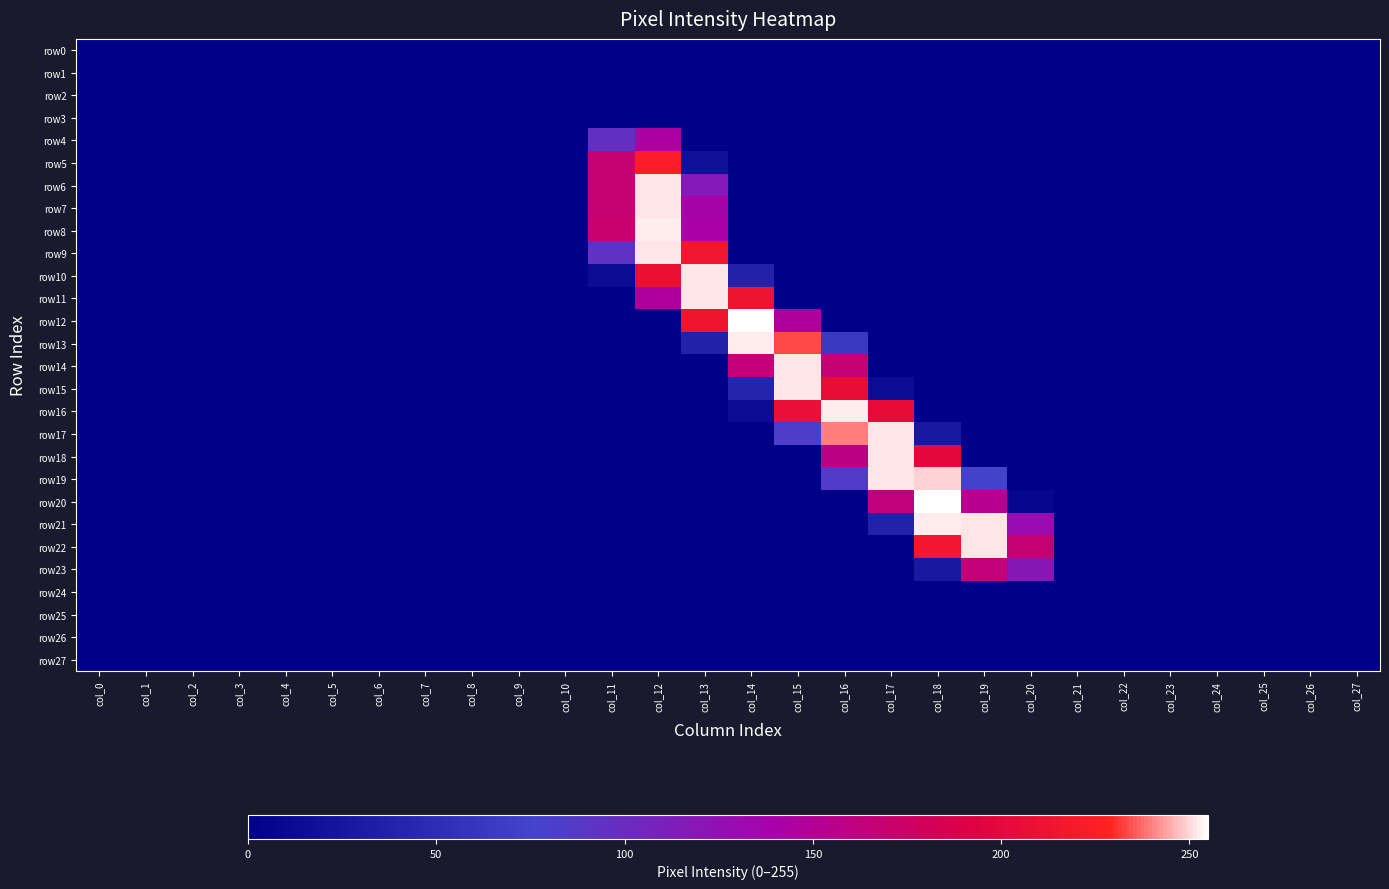

Rank the series by their maximum value, from lowest to highest.

row0, row1, row2, row3, row24, row25, row26, row27, row4, row23, row5, row6, row7, row9, row10, row11, row14, row15, row17, row18, row19, row22, row8, row13, row16, row21, row12, row20